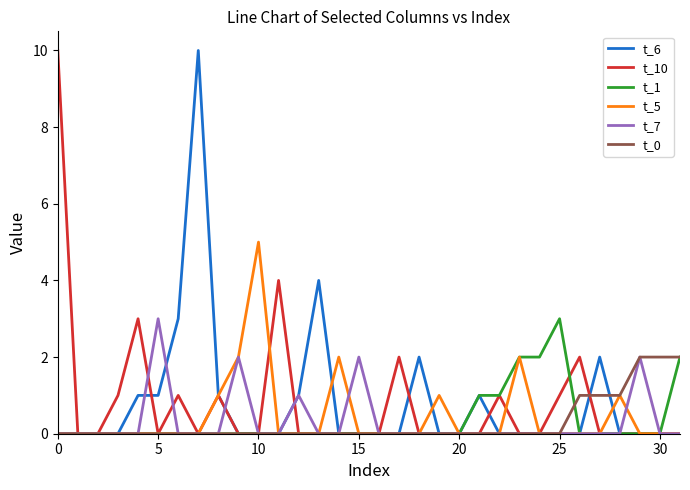

What is the maximum value shown in the chart?

10